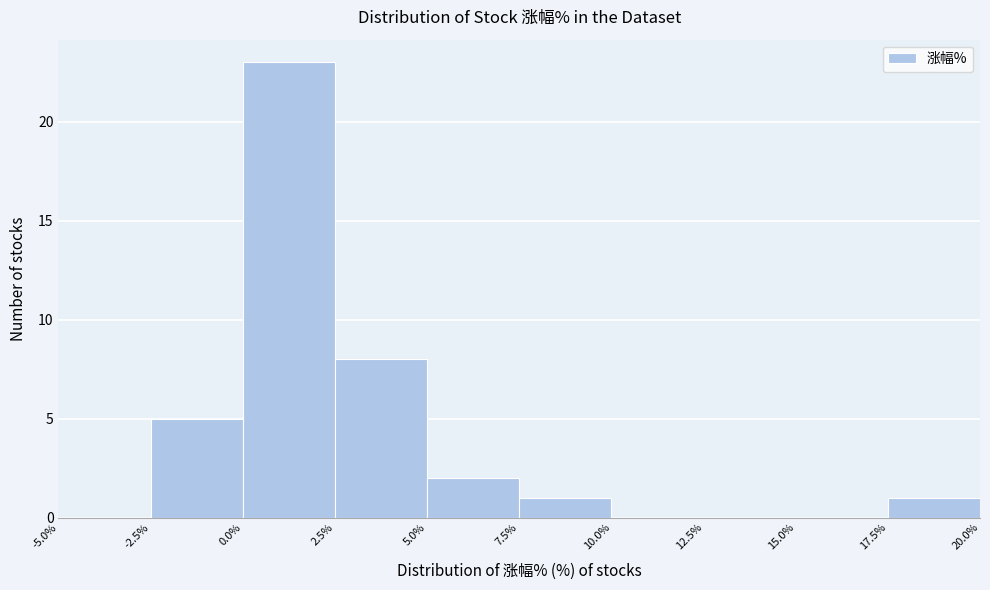

Reading left to right, list every bar in this chart as the range it spans on the x-axis followed by its height. The values are not printed on the chart, so give them approximately, as read against the axis.

-5.0% to -2.5%: 0
-2.5% to 0.0%: 5
0.0% to 2.5%: 23
2.5% to 5.0%: 8
5.0% to 7.5%: 2
7.5% to 10.0%: 1
10.0% to 12.5%: 0
12.5% to 15.0%: 0
15.0% to 17.5%: 0
17.5% to 20.0%: 1